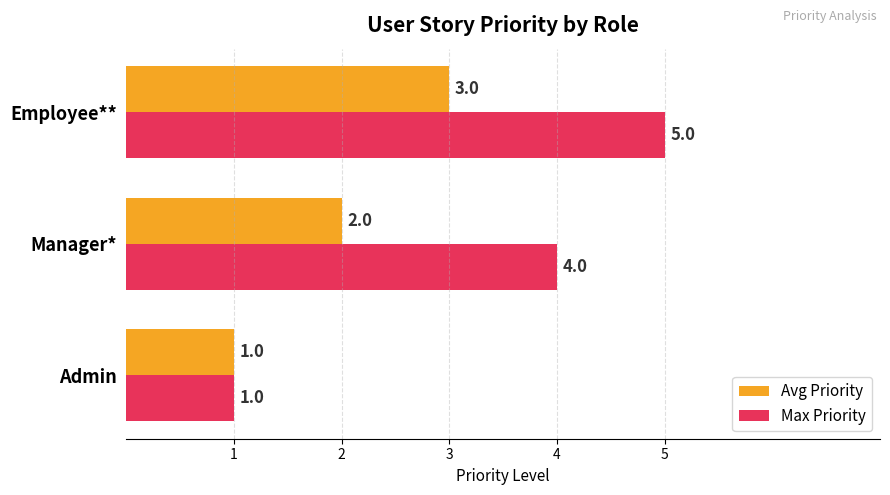

What is the highest value of the Max Priority series?

5